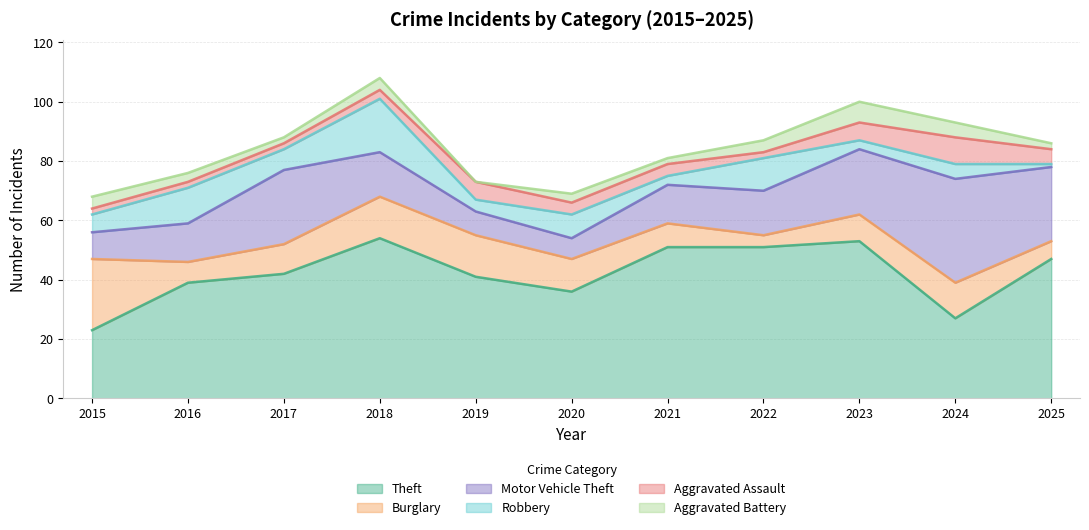

What is the difference between the highest and lowest values at 2023?

50